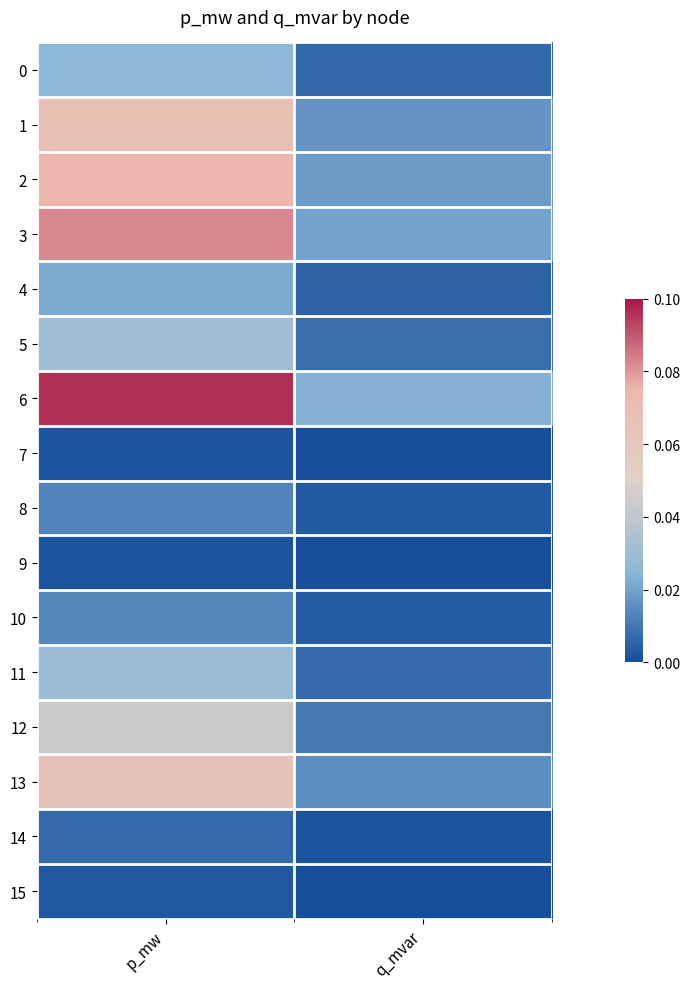

Which series has the largest total across all categories?

6